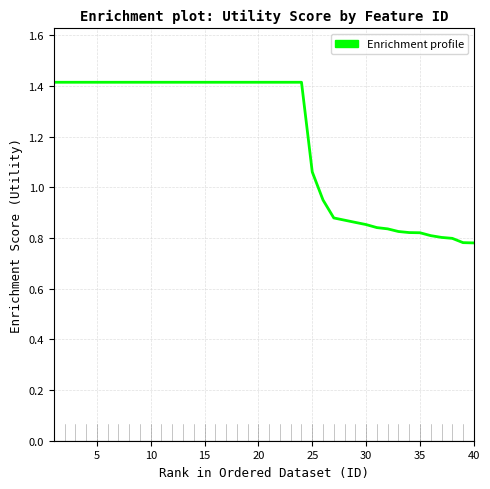

What is the difference between the maximum and minimum values?

0.6